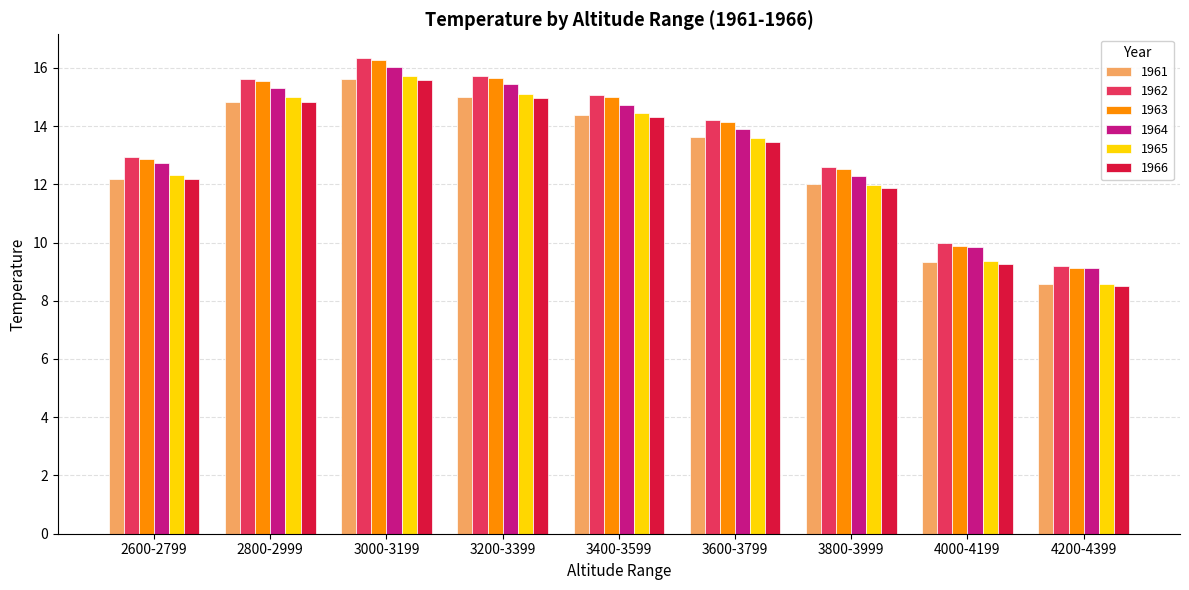

What is the sum of all 1965 values?

116.0